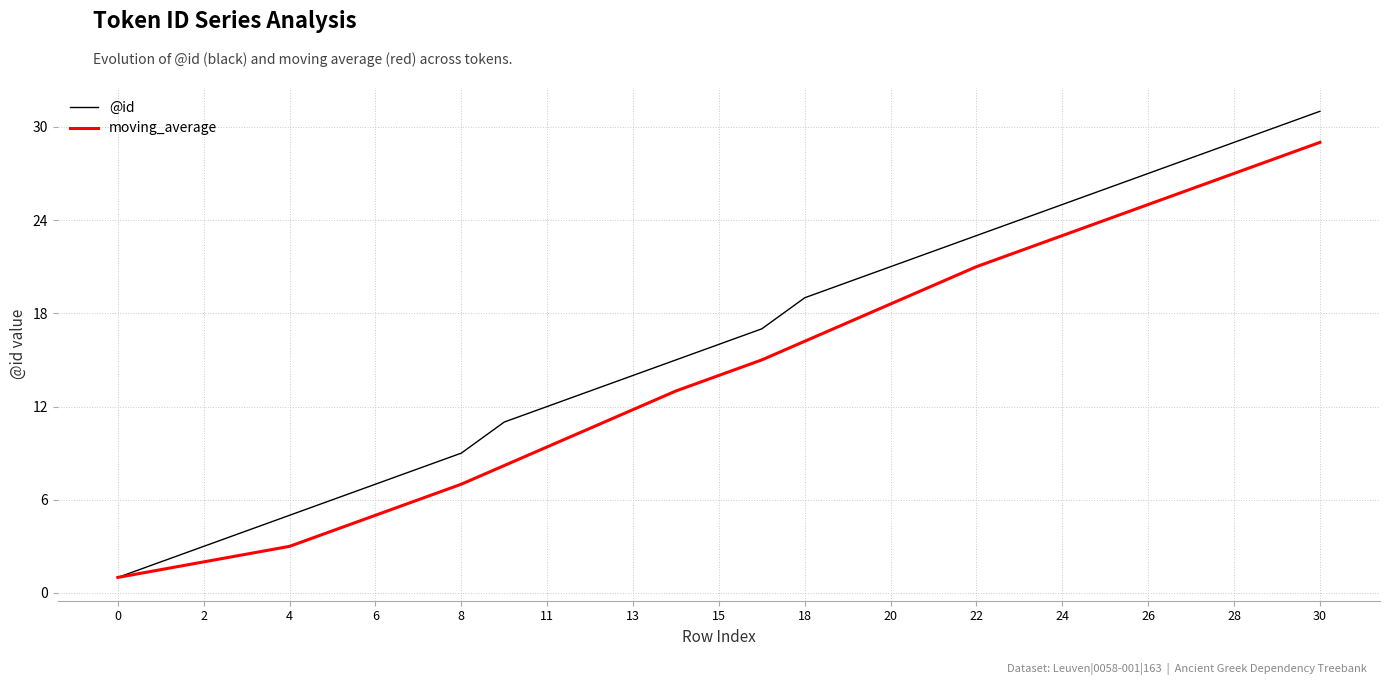

What is the greatest value displayed?

31.0